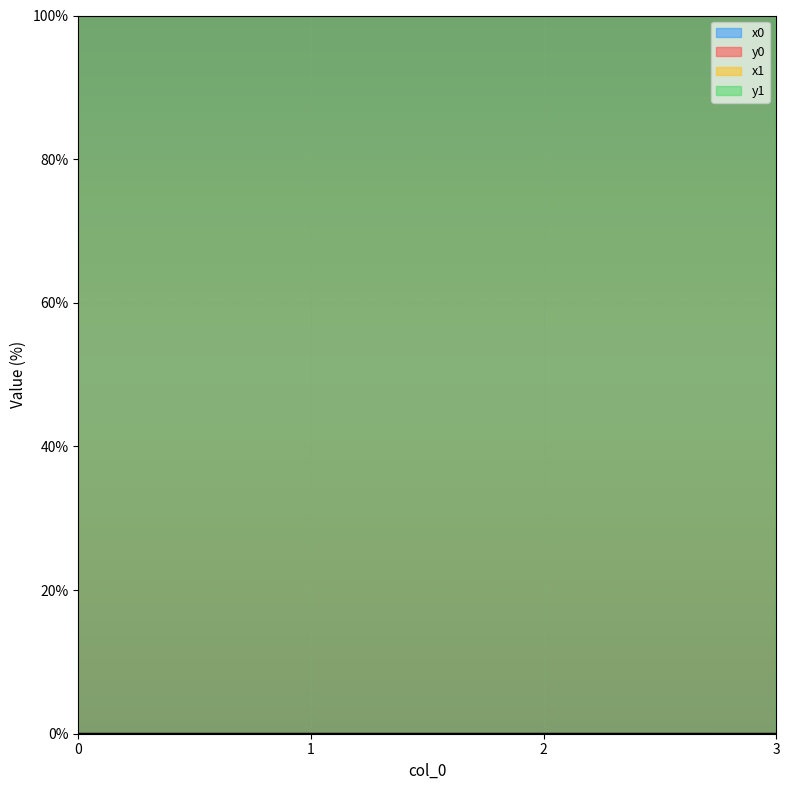

At 2, list the series in order from largest to smallest.

x1, x0, y1, y0